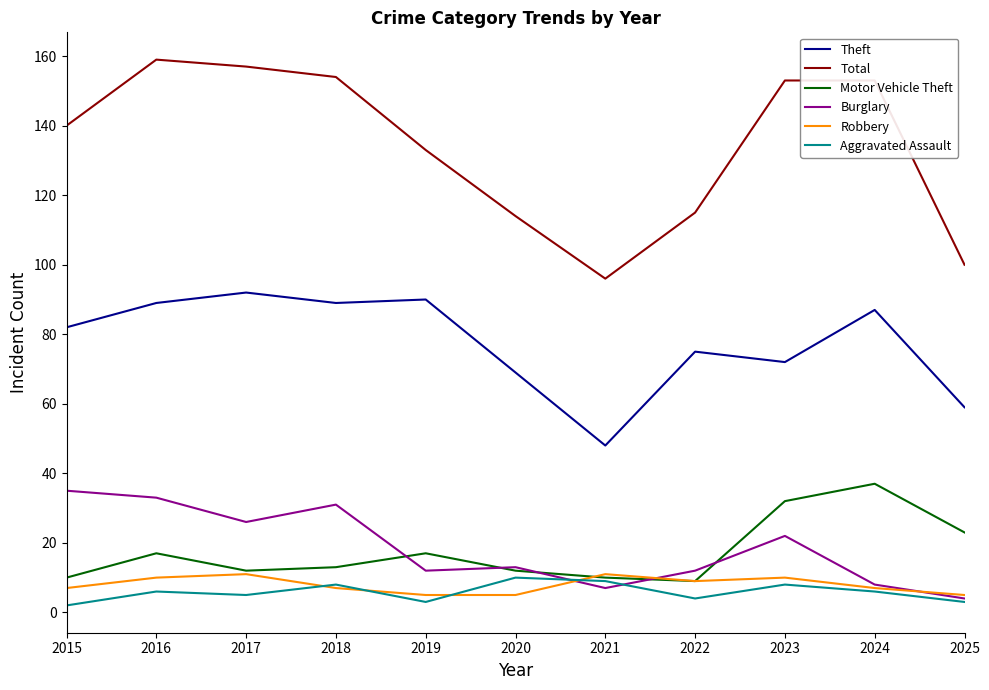

Is the value of Total at 2023 greater than the value of Aggravated Assault at 2025?

Yes